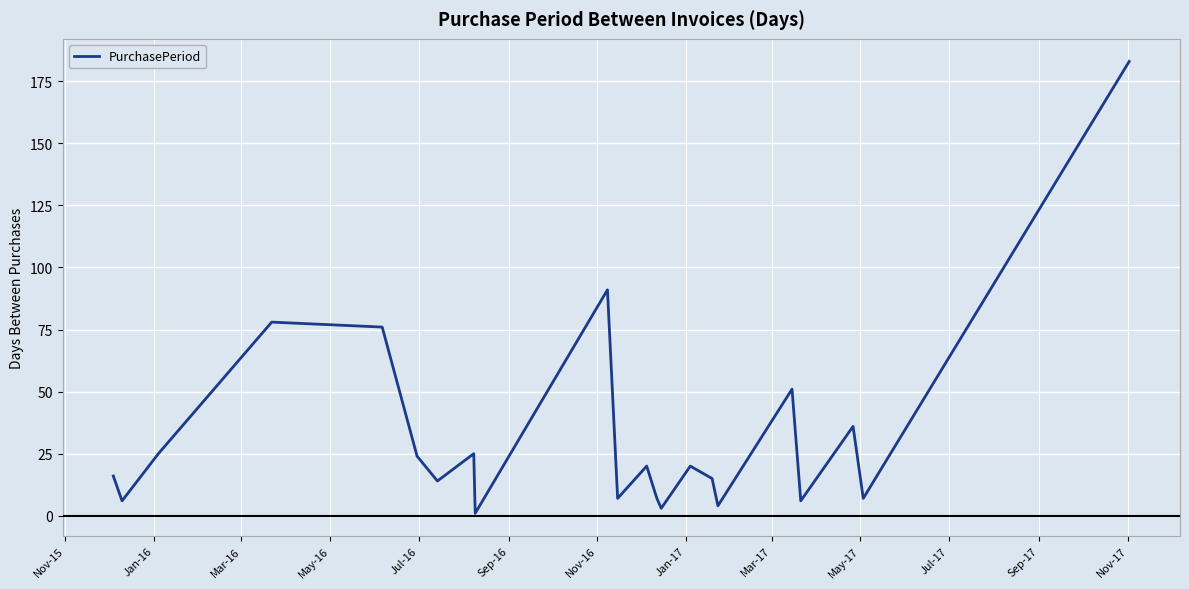

What is the sum of all values?

715